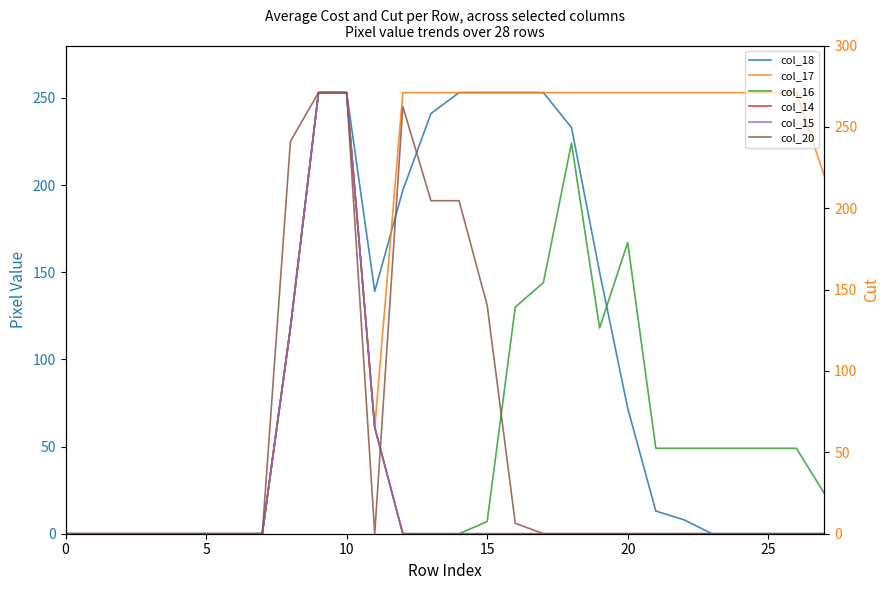

True or false: col_14 and col_16 cross at least once.

False